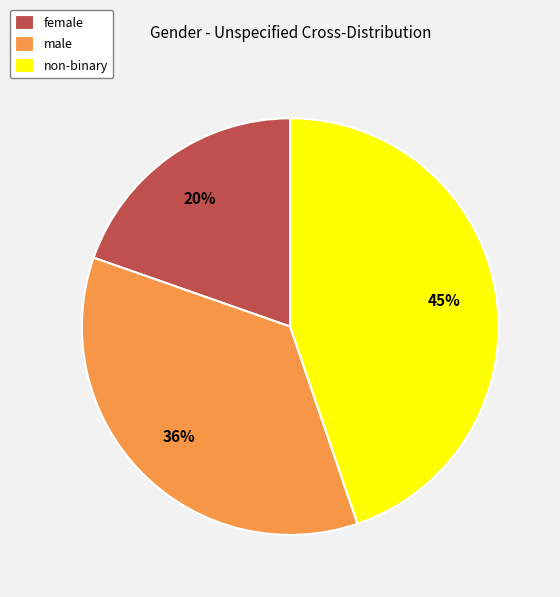

Combined, do male and female account for over 50%?

Yes